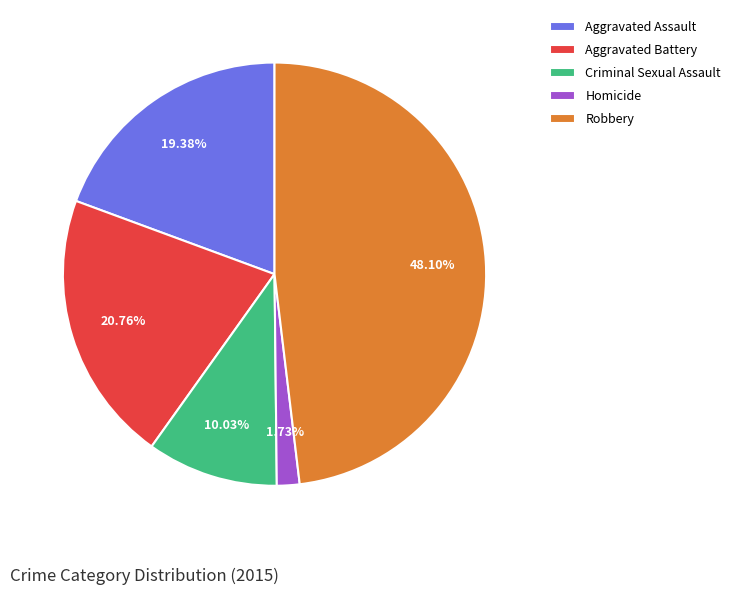

To the nearest percent, what percentage of the pie is Aggravated Battery?

21%